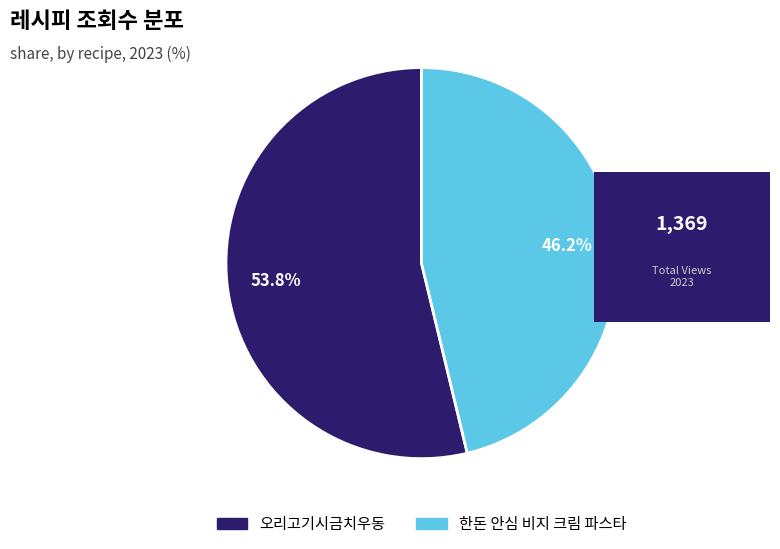

Count the number of slices in the pie.

2